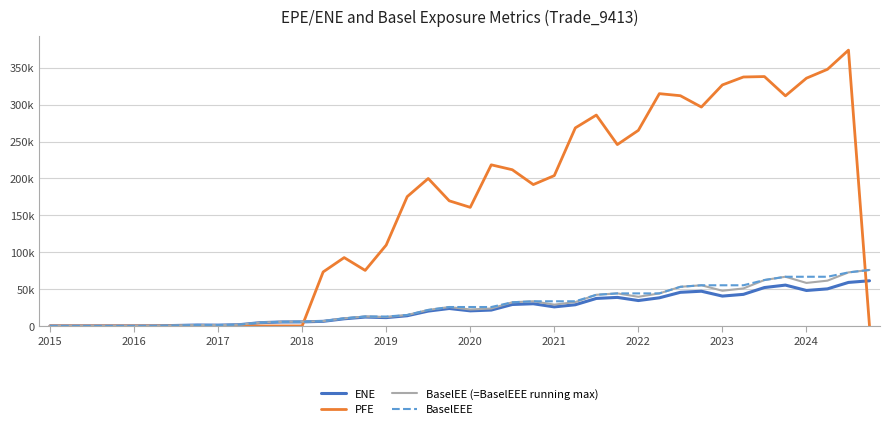

What are all the series names shown in the legend?

ENE, PFE, BaselEE (=BaselEEE running max), BaselEEE